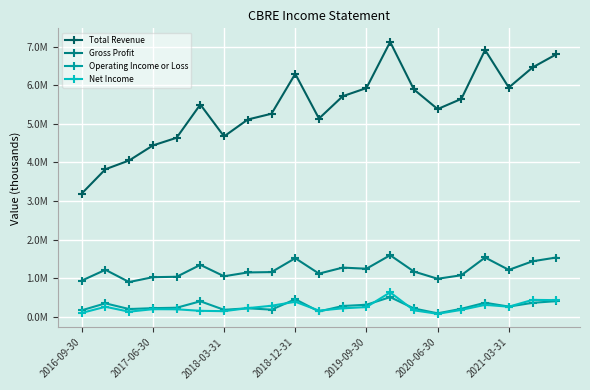

What are all the series names shown in the legend?

Total Revenue, Gross Profit, Operating Income or Loss, Net Income